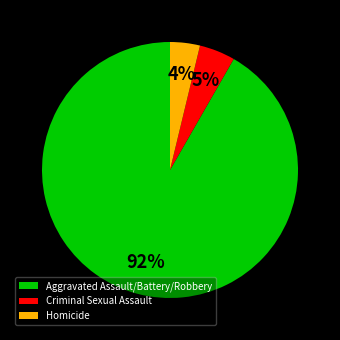

Does any single category account for the majority?

Yes